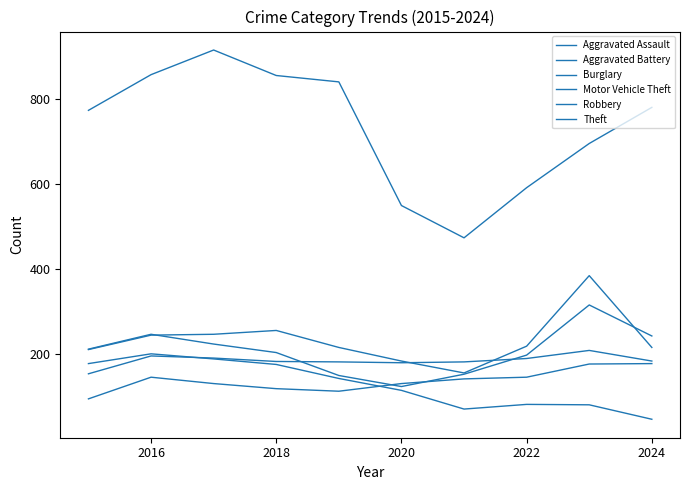

Is this an area chart (filled region under the line)?

No